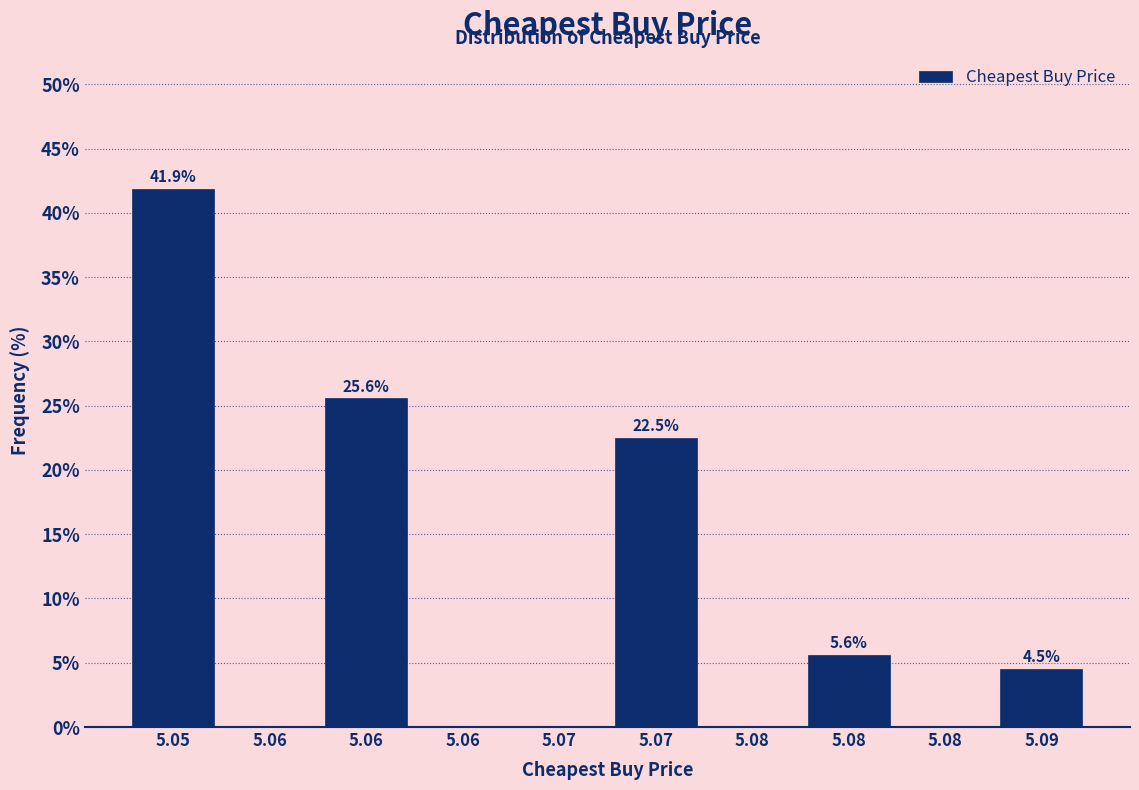

How many values are above zero?

5